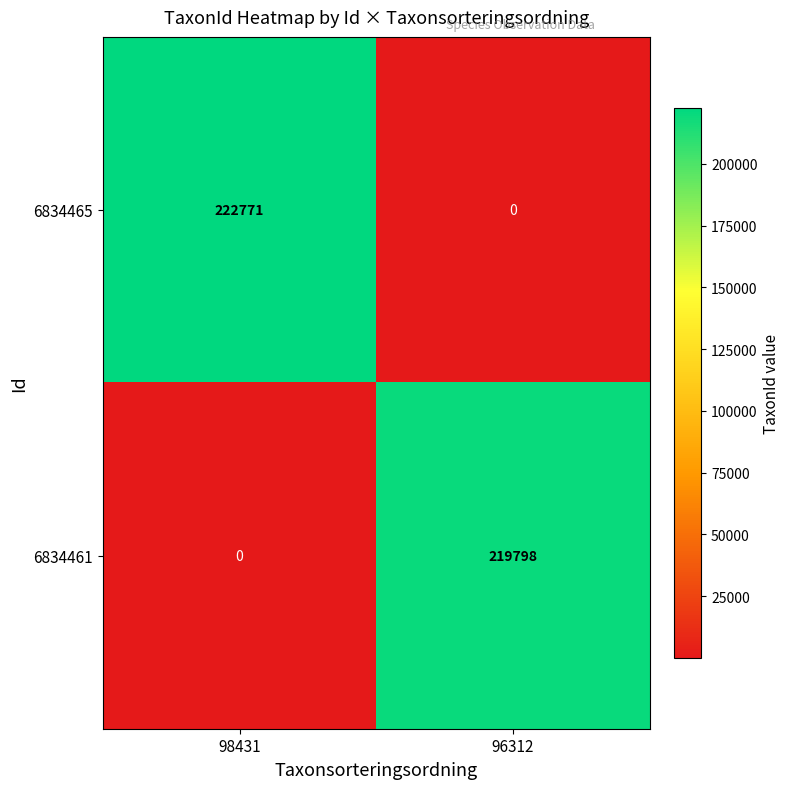

Where is 6834461 nearest to the value 109899?

98431